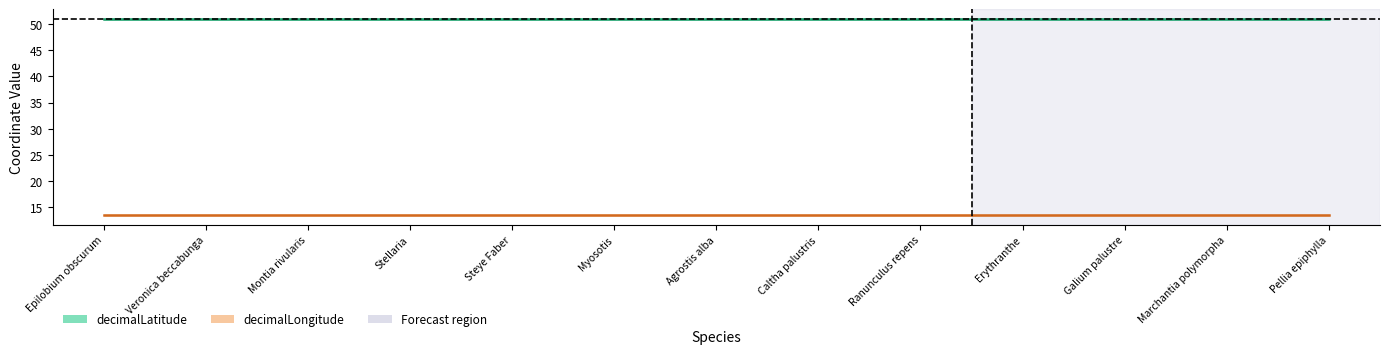

What is the minimum value for decimalLatitude?

51.0